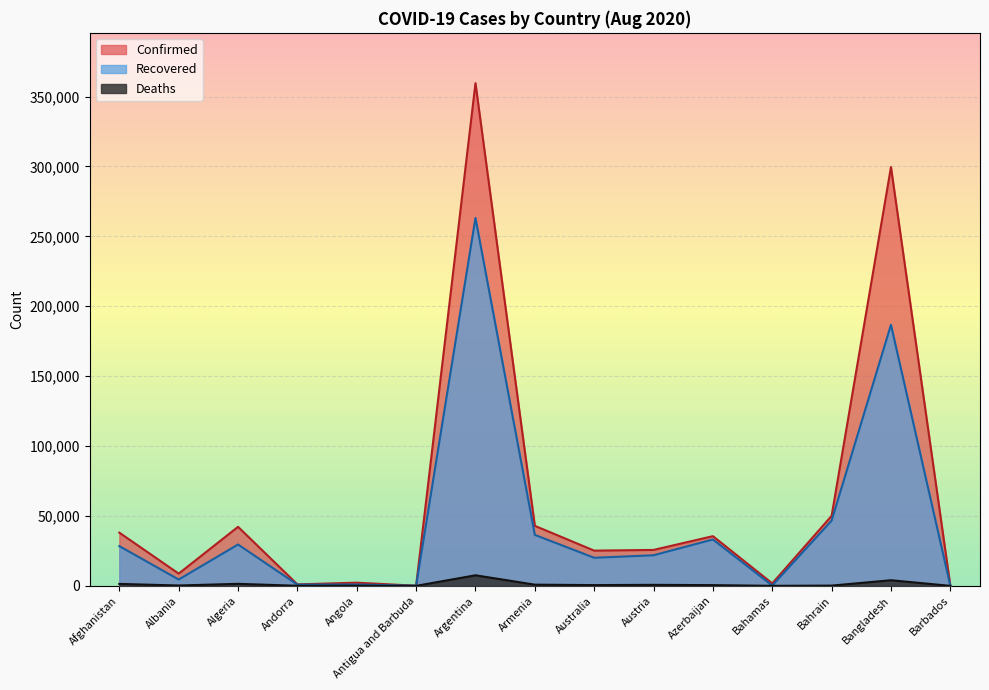

How many lines are shown in the chart?

3